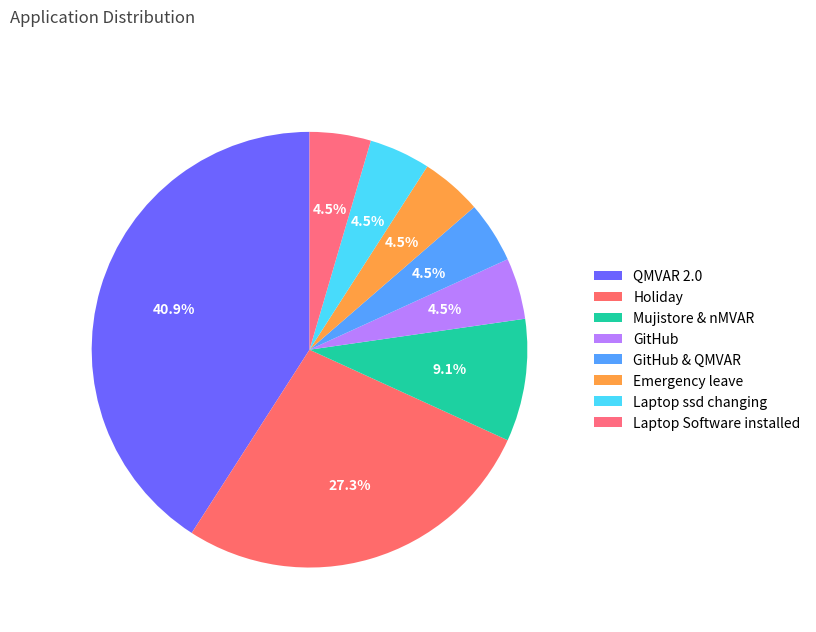

To the nearest percent, what portion does Emergency leave represent?

5%